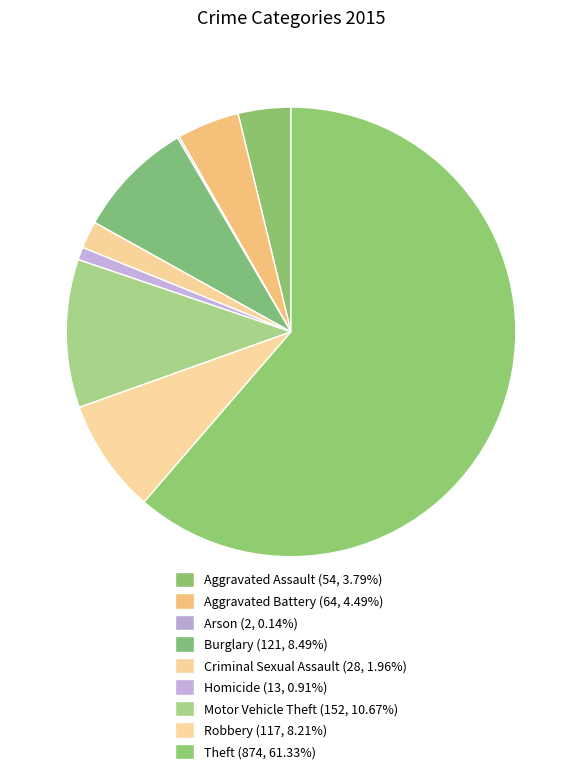

What is the majority slice?

Theft